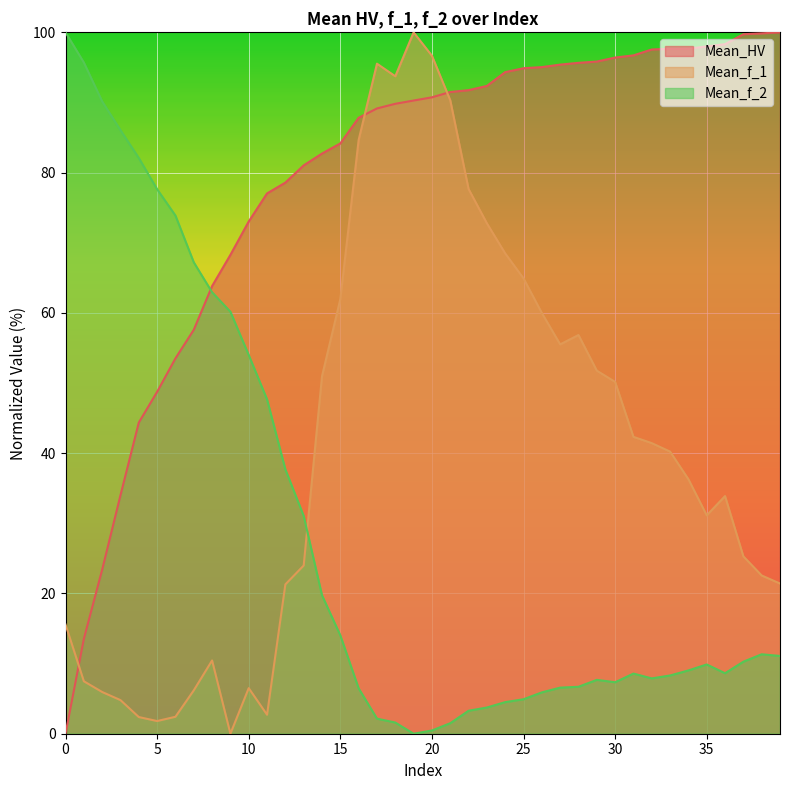

Which has a higher value, 7 or 18?

18